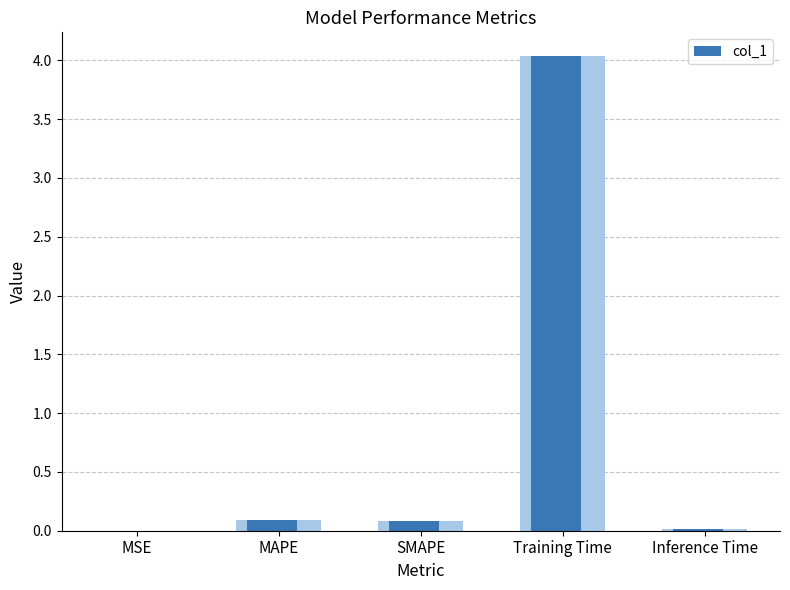

List the labels in order of value, smallest first.

MSE, Inference Time, SMAPE, MAPE, Training Time